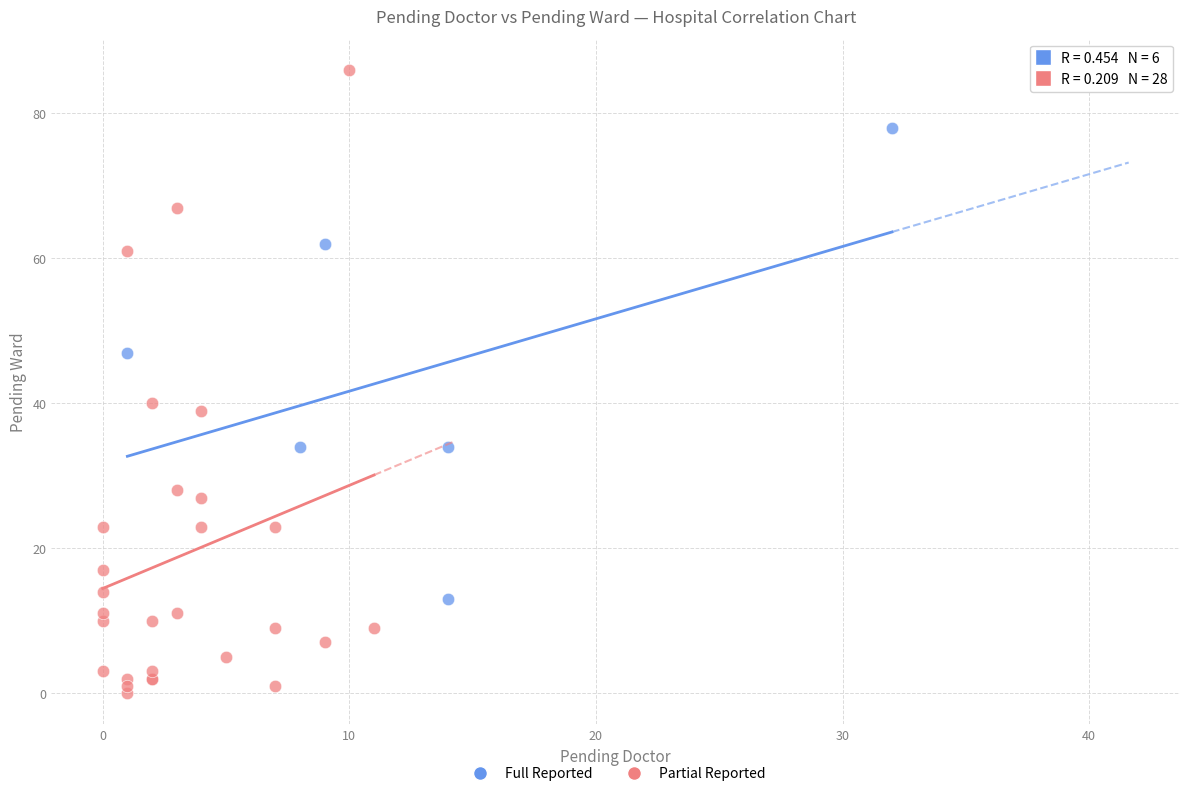

Which series has the widest spread of Y values?

Partial Reported